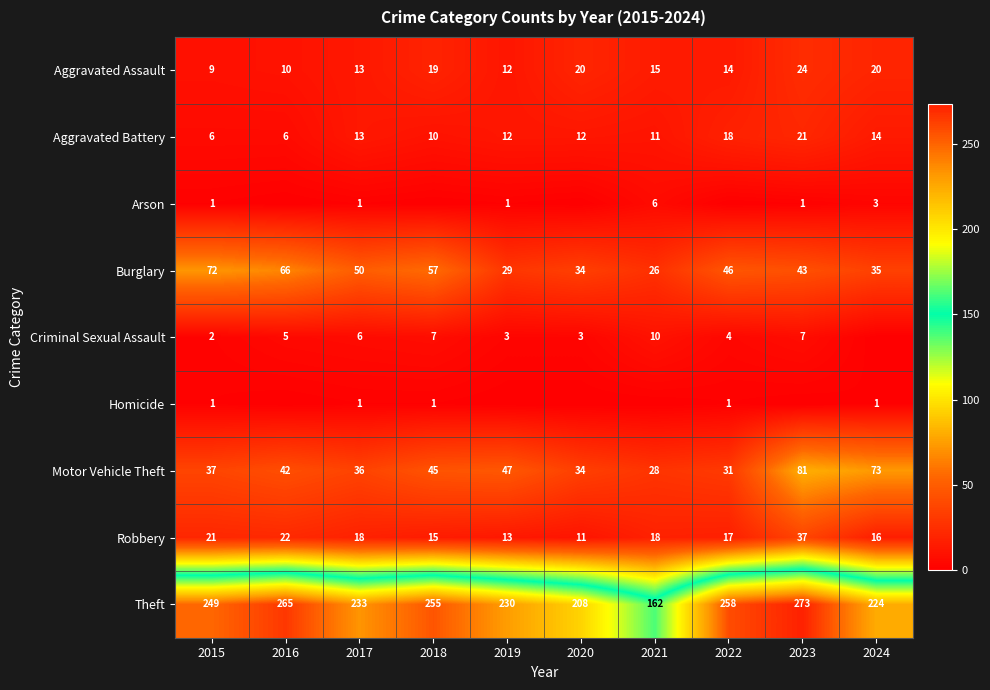

Is the value of Arson at 2021 greater than the value of Theft at 2019?

No